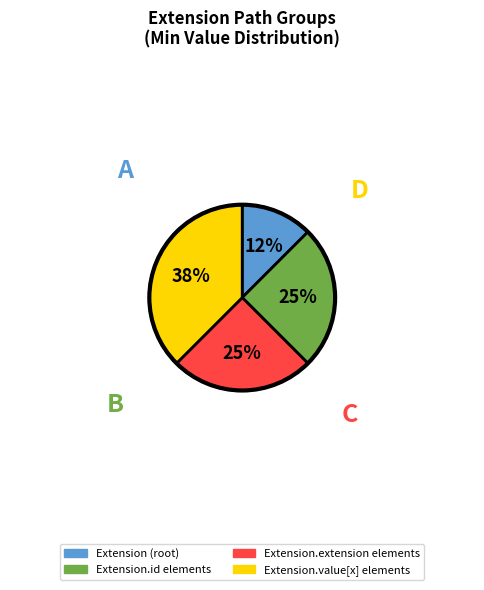

Is there any slice that represents more than half of the pie?

No